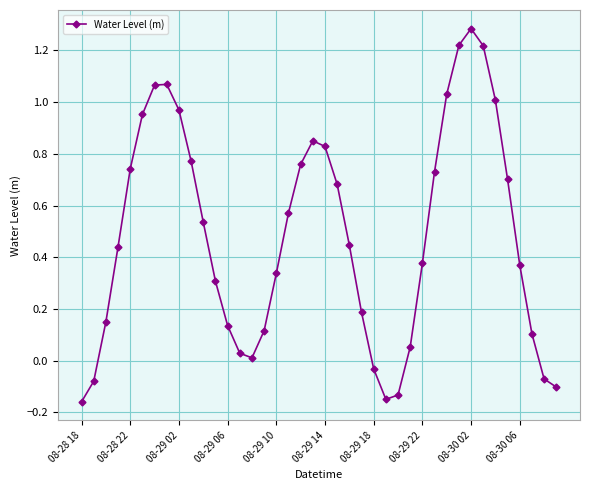

What is the sum of all values?

19.3